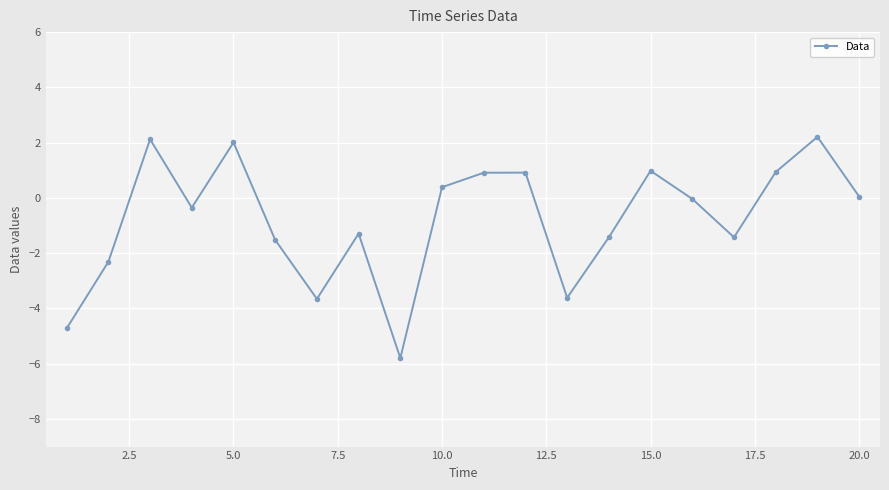

What is the value of the 8th point from the left?

-1.3